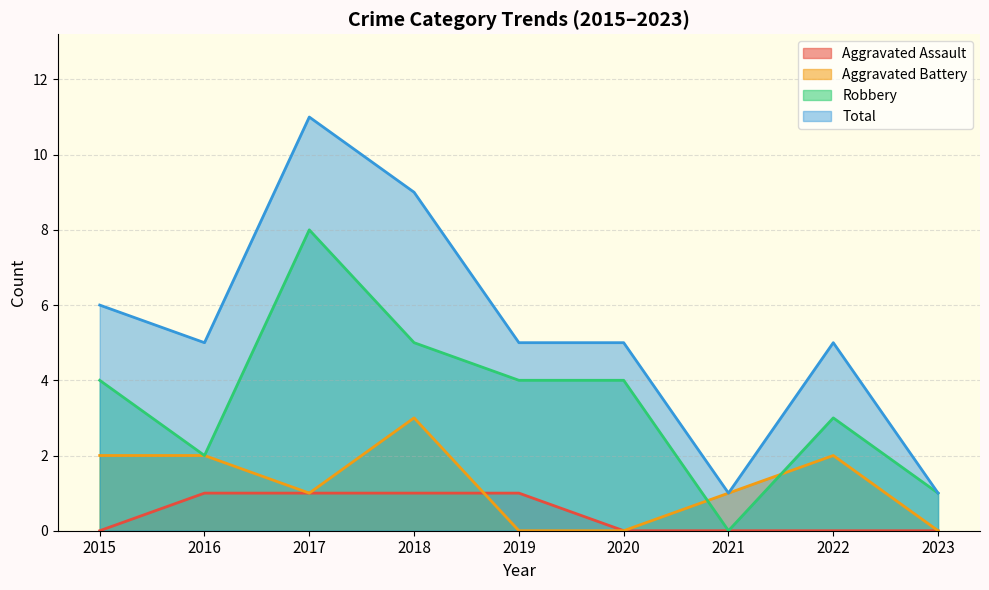

How many values in the Aggravated Assault series exceed 0?

4